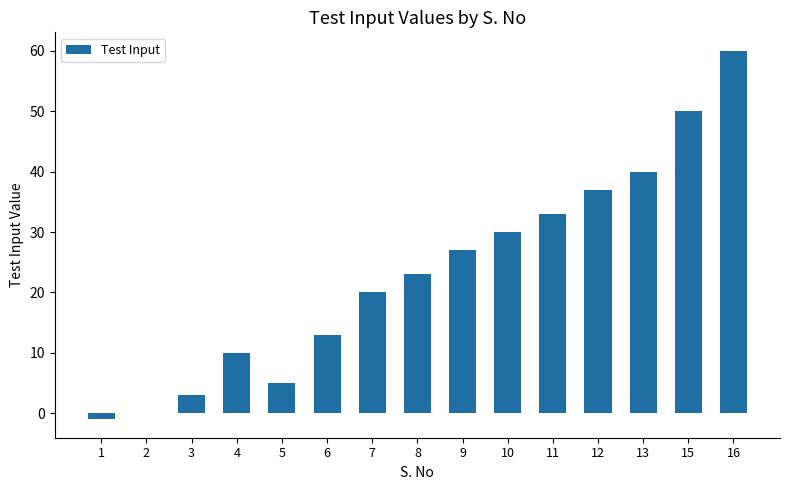

What is the maximum value shown in the chart?

60